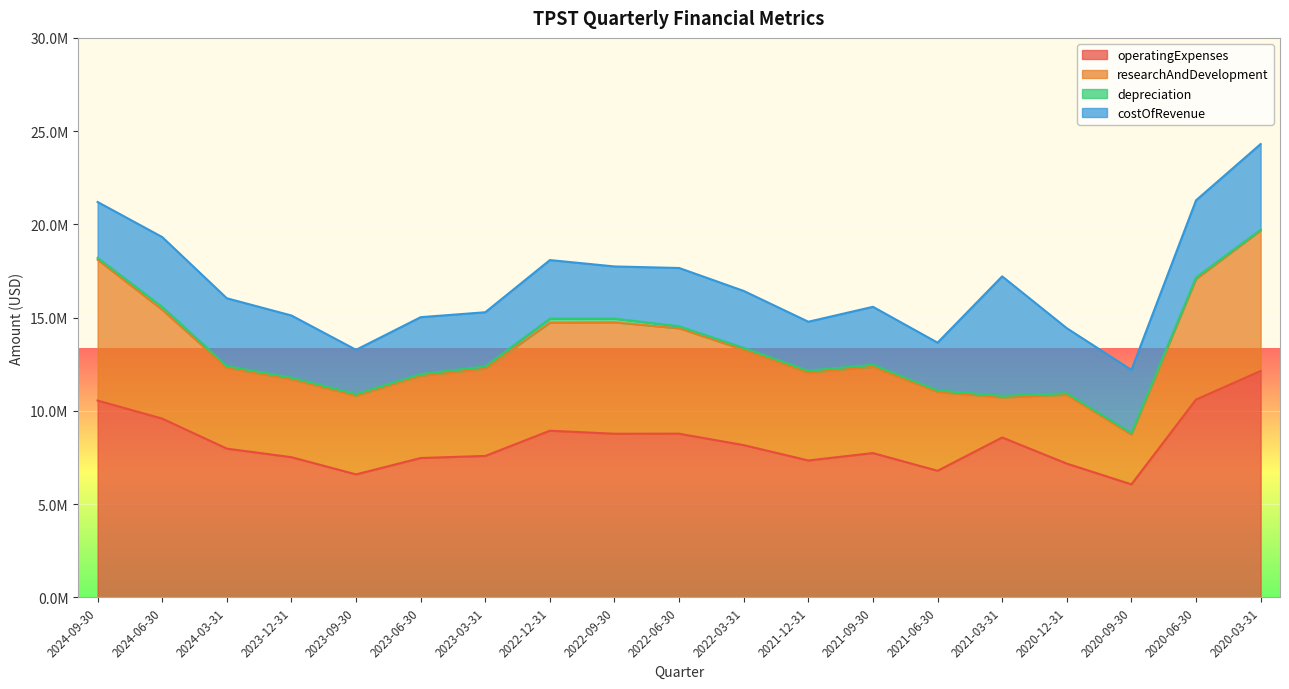

True or false: depreciation and operatingExpenses intersect in this chart.

False